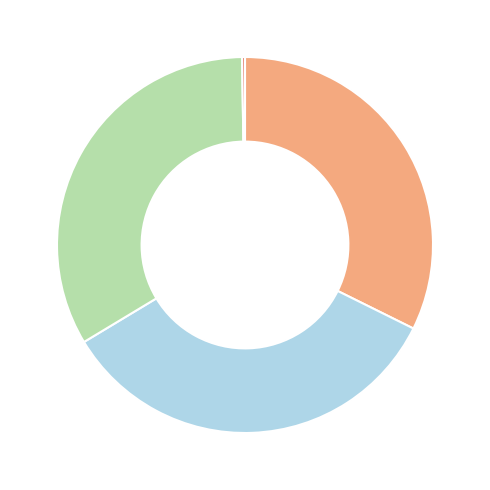

Does any single category account for the majority?

No